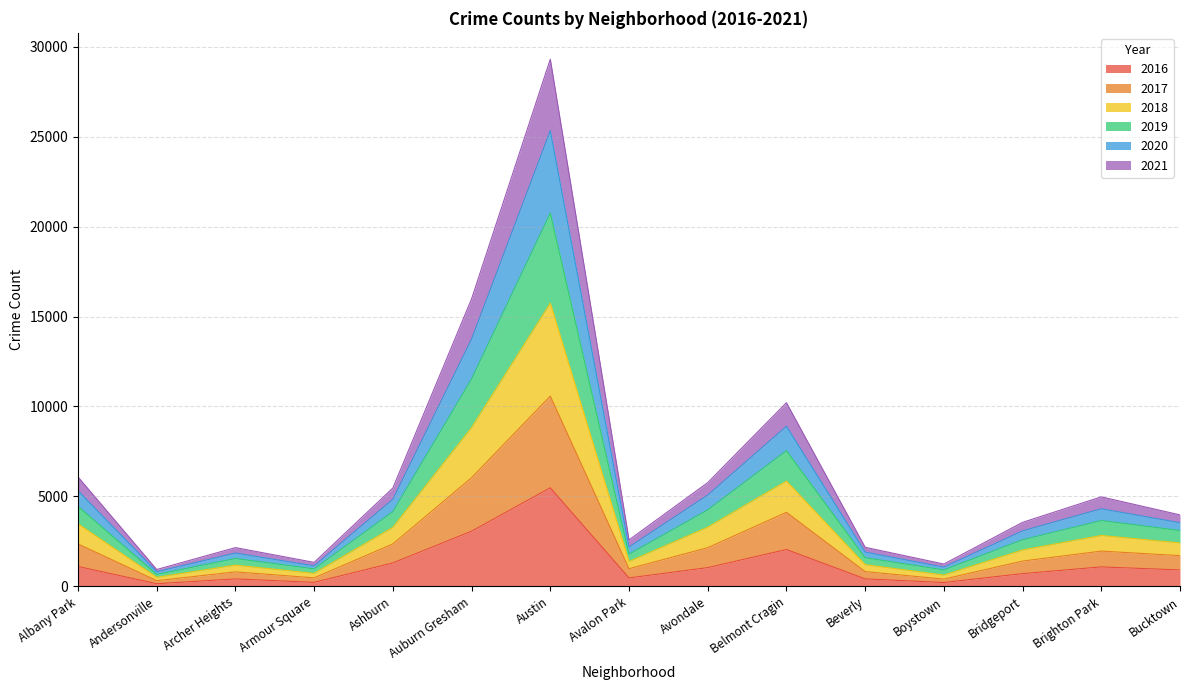

True or false: 2018 and 2021 cross at least once.

False